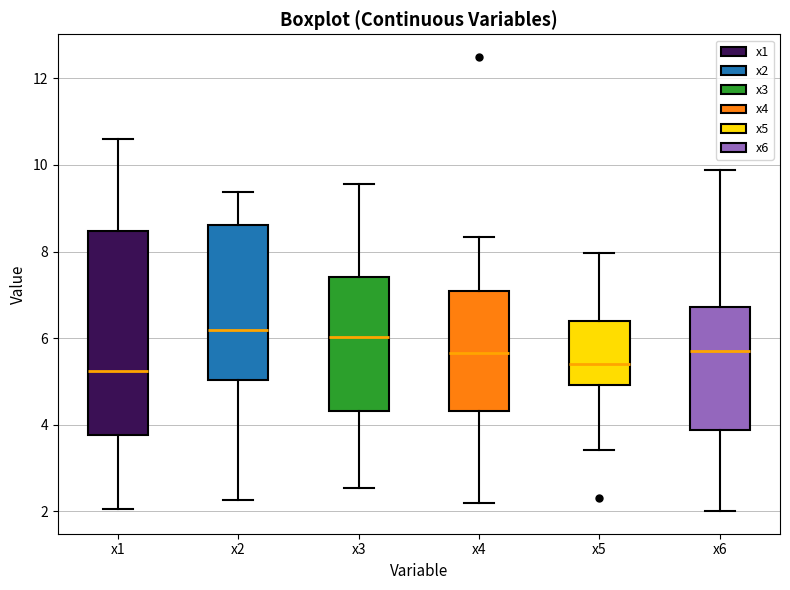

Reading left to right, read every box against the y-axis: the position of its median line, the range the box covers, and the ends of its whiskers. The values are not printed on the chart, so give them approximately, as read against the axis.

x1: median 5.2, box 3.8 to 8.4, whiskers 2.0 to 10.6
x2: median 6.2, box 5.0 to 8.6, whiskers 2.2 to 9.4
x3: median 6.0, box 4.4 to 7.4, whiskers 2.6 to 9.6
x4: median 5.6, box 4.4 to 7.0, whiskers 2.2 to 8.4
x5: median 5.4, box 5.0 to 6.4, whiskers 3.4 to 8.0
x6: median 5.6, box 3.8 to 6.8, whiskers 2.0 to 9.8